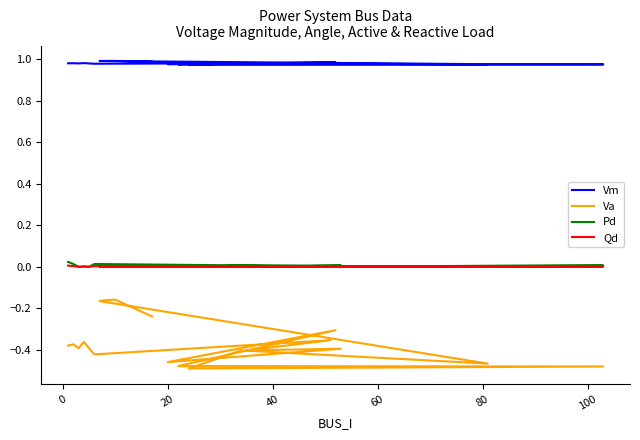

Reading right to left, transcribe all the data shown in this chart.

Vm: 1.0	1.0	1.0	1.0	1.0	1.0	1.0	1.0	1.0	1.0	1.0	1.0	1.0	1.0	1.0	1.0	1.0	1.0	1.0	1.0
Va: -0.2	-0.2	-0.2	-0.2	-0.5	-0.4	-0.5	-0.5	-0.5	-0.3	-0.5	-0.4	-0.4	-0.4	-0.4	-0.4	-0.4	-0.4	-0.4	-0.4
Pd: 0.0	0.0	0.0	0.0	0.0	0.0	0.0	0.0	0.0	0.0	0.0	0.0	0.0	0.0	0.0	0.0	0.0	0.0	0.0	0.0
Qd: 0.0	0.0	0.0	0.0	0.0	0.0	0.0	0.0	0.0	0.0	0.0	0.0	0.0	0.0	0.0	0.0	0.0	0.0	0.0	0.0